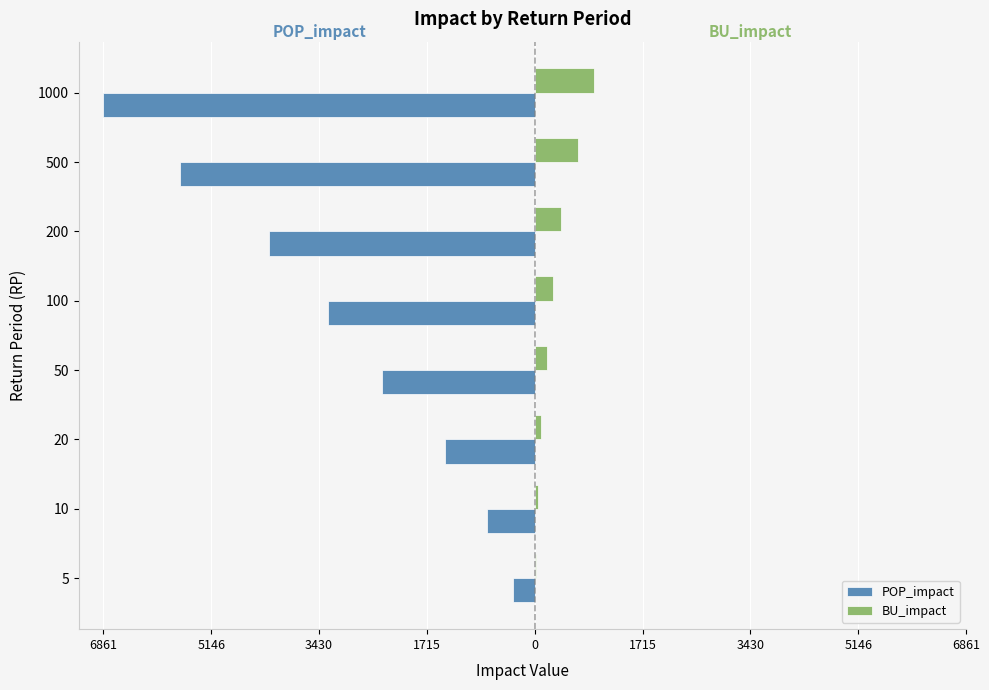

What are all the series names shown in the legend?

POP_impact, BU_impact